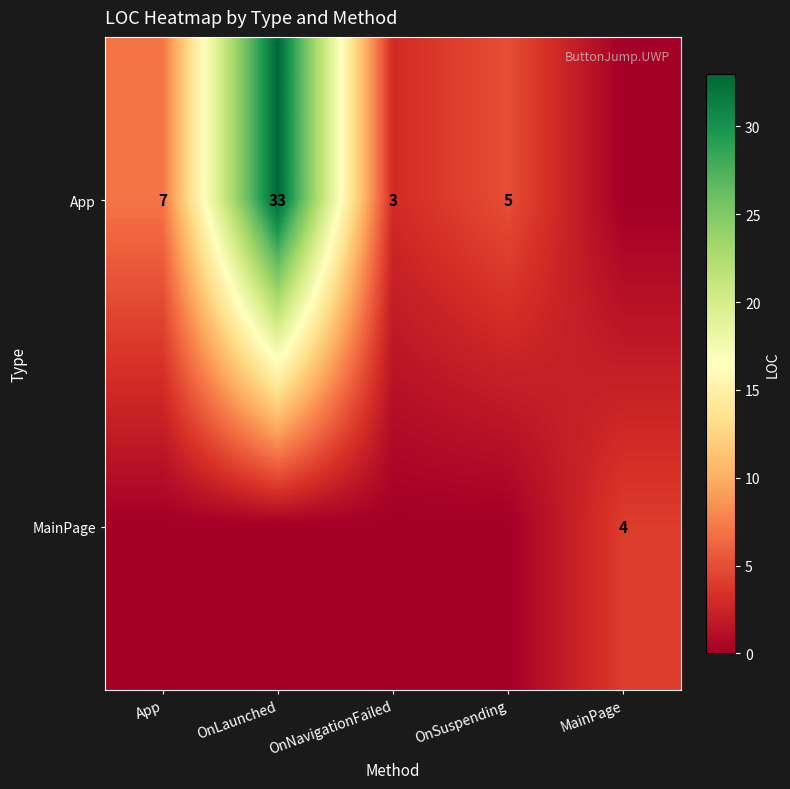

The value of App at OnSuspending is 8. True or false?

False